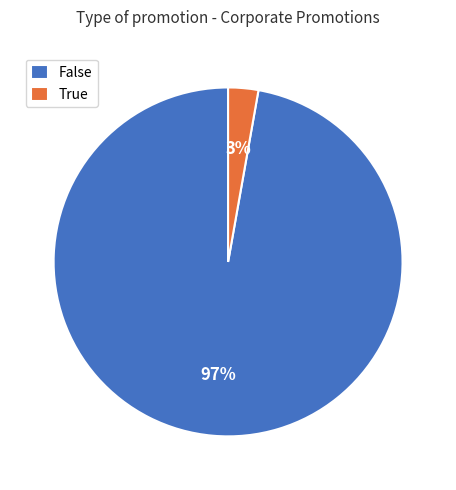

Which has a higher value, True or False?

False